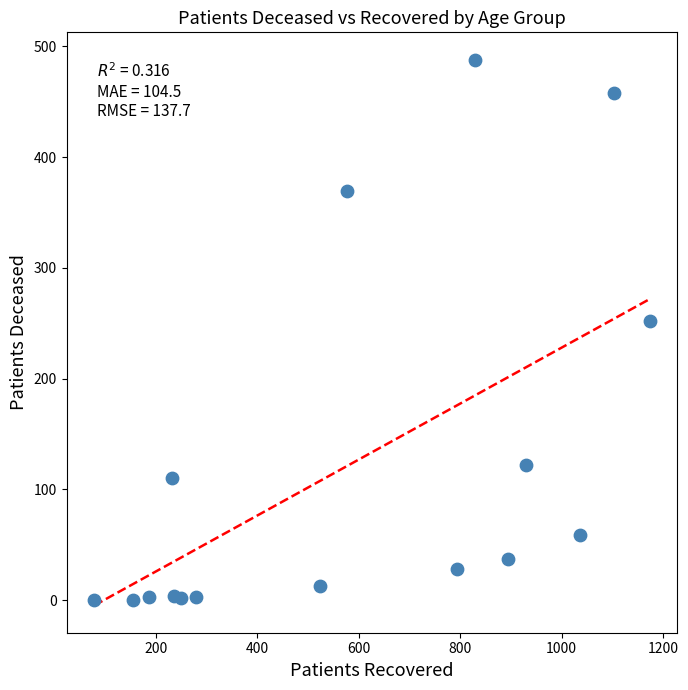

What Y value in the scatter plot is closest to 244?

252